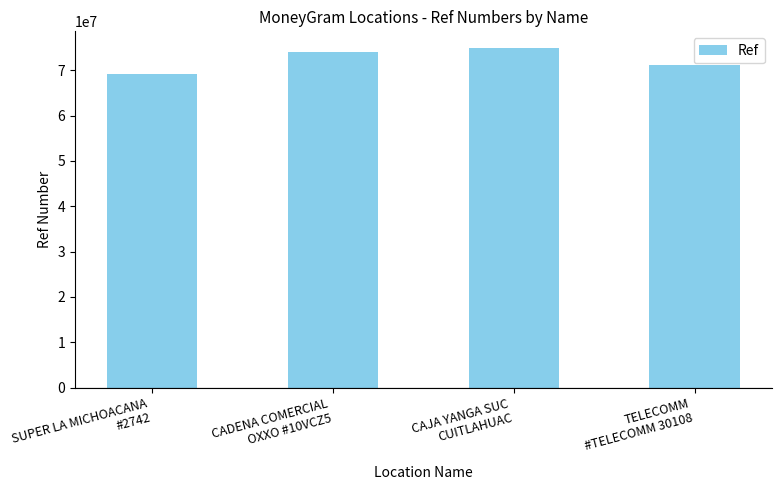

Between CADENA COMERCIAL
OXXO #10VCZ5 and CAJA YANGA SUC
CUITLAHUAC, which is larger?

CAJA YANGA SUC
CUITLAHUAC